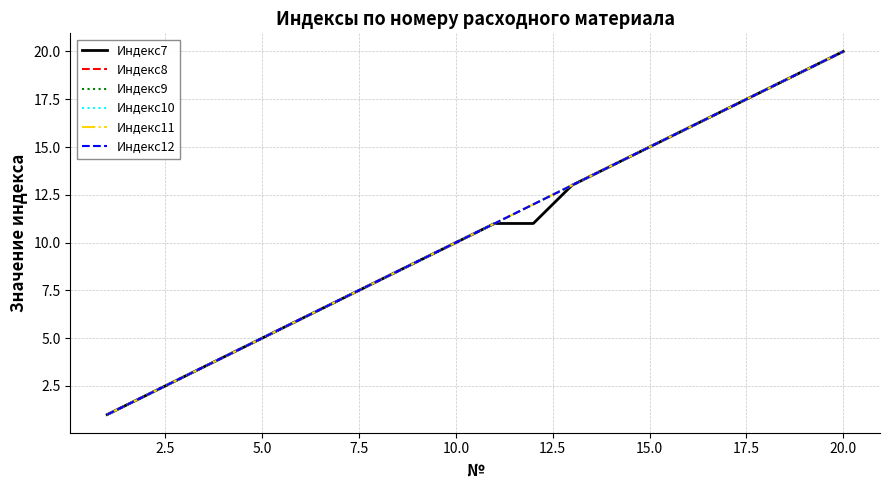

What is the difference between the maximum and minimum values in the Индекс10 series?

19